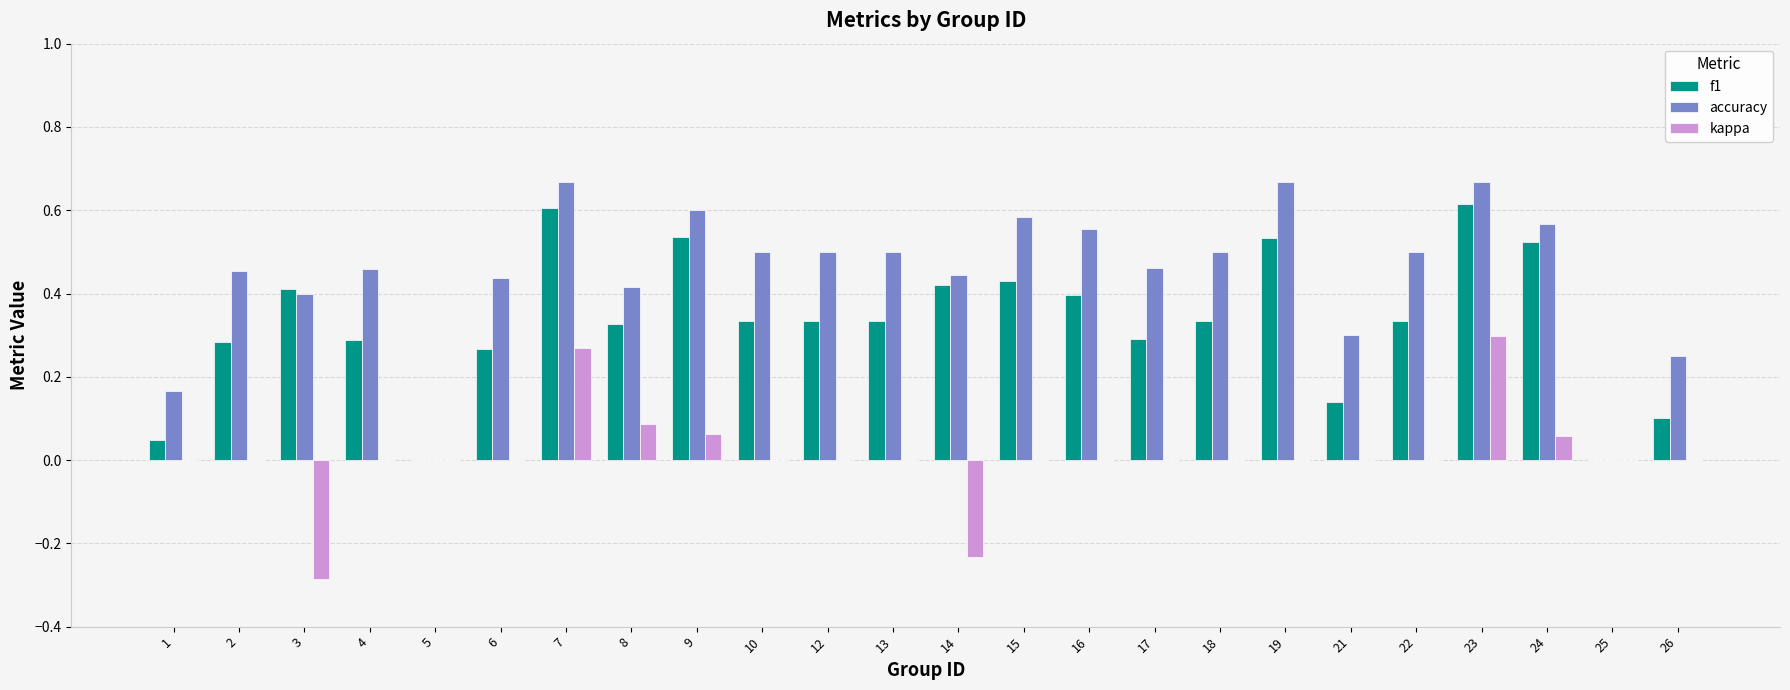

True or false: kappa has a value of 0.0 at 16.

True